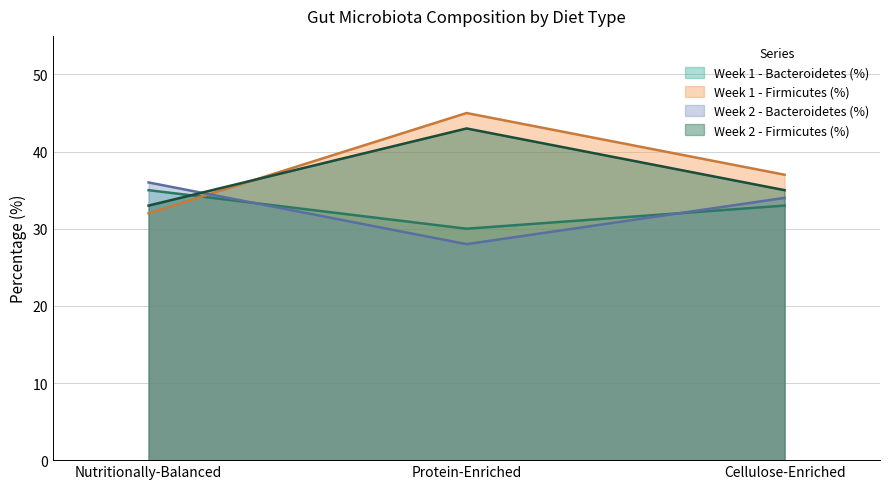

What is the minimum value for Week 1 - Firmicutes (%)?

32